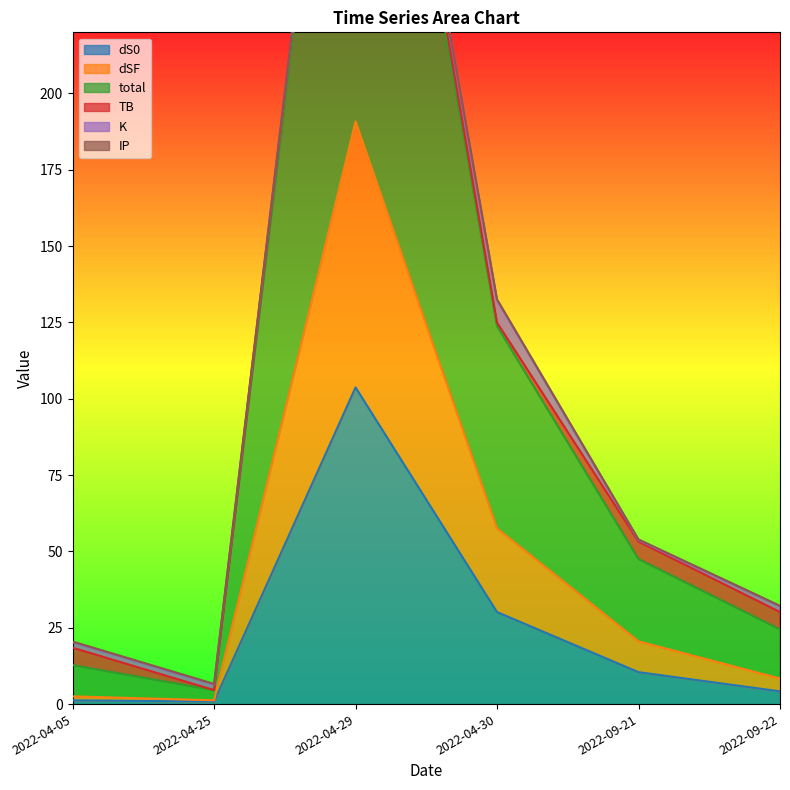

At which category is the sum across all series the highest?

2022-04-29